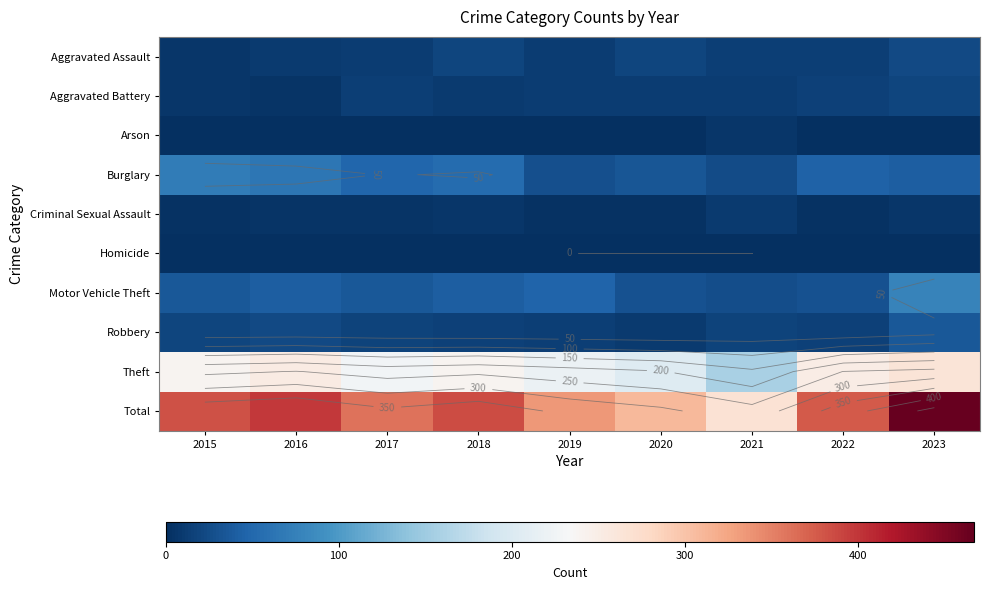

What is the greatest value displayed?

467